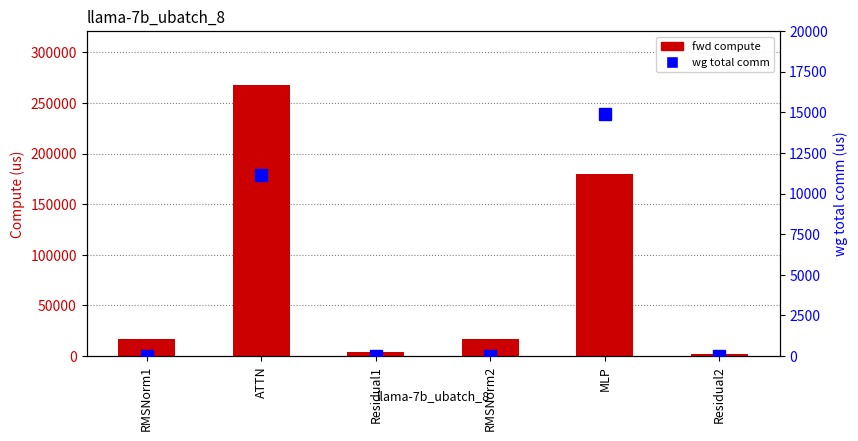

What are all the series names shown in the legend?

fwd compute, wg total comm